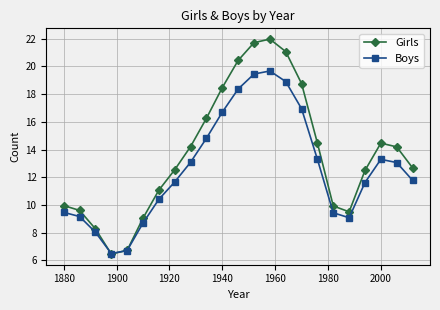

What is the greatest value displayed?

22.0